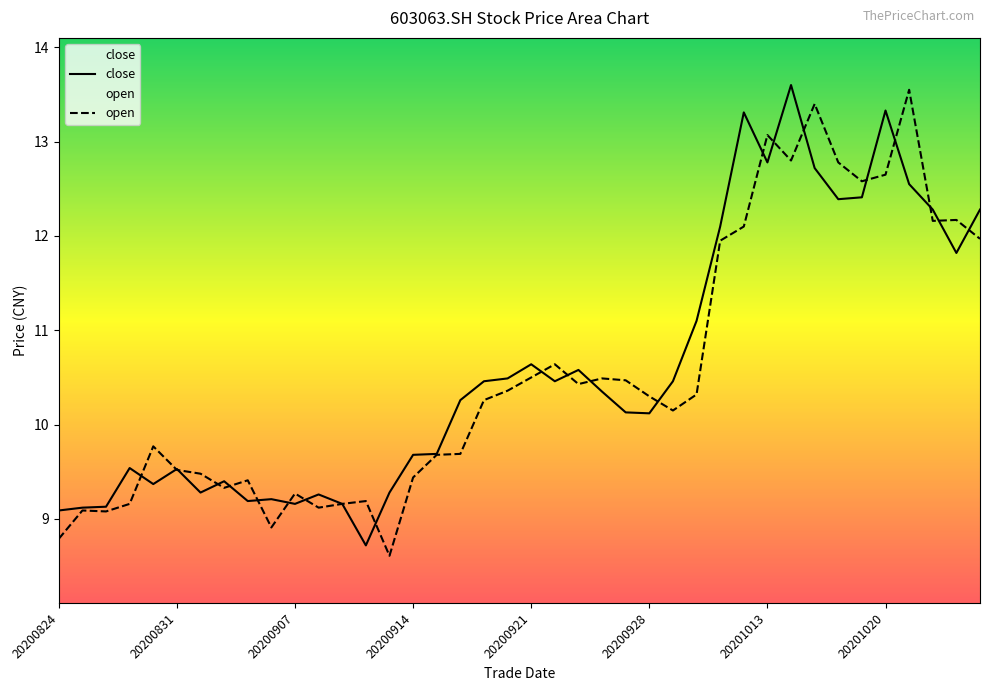

Reading right to left, what are all the values shown in this chart?

close: 20201026=12.3	20201023=11.8	20201022=12.3	20201021=12.6	20201020=13.3	20201019=12.4	20201016=12.4	20201015=12.7	20201014=13.6	20201013=12.8	20201012=13.3	20201009=12.1	20200930=11.1	20200929=10.5	20200928=10.1	20200925=10.1	20200924=10.3	20200923=10.6	20200922=10.5	20200921=10.6	20200918=10.5	20200917=10.5	20200916=10.3	20200915=9.7	20200914=9.7	20200911=9.3	20200910=8.7	20200909=9.2	20200908=9.3	20200907=9.2	20200904=9.2	20200903=9.2	20200902=9.4	20200901=9.3	20200831=9.5	20200828=9.4	20200827=9.5	20200826=9.1	20200825=9.1	20200824=9.1
open: 20201026=12.0	20201023=12.2	20201022=12.2	20201021=13.6	20201020=12.7	20201019=12.6	20201016=12.8	20201015=13.4	20201014=12.8	20201013=13.1	20201012=12.1	20201009=11.9	20200930=10.3	20200929=10.2	20200928=10.3	20200925=10.5	20200924=10.5	20200923=10.4	20200922=10.6	20200921=10.5	20200918=10.4	20200917=10.3	20200916=9.7	20200915=9.7	20200914=9.4	20200911=8.6	20200910=9.2	20200909=9.2	20200908=9.1	20200907=9.3	20200904=8.9	20200903=9.4	20200902=9.3	20200901=9.5	20200831=9.5	20200828=9.8	20200827=9.2	20200826=9.1	20200825=9.1	20200824=8.8